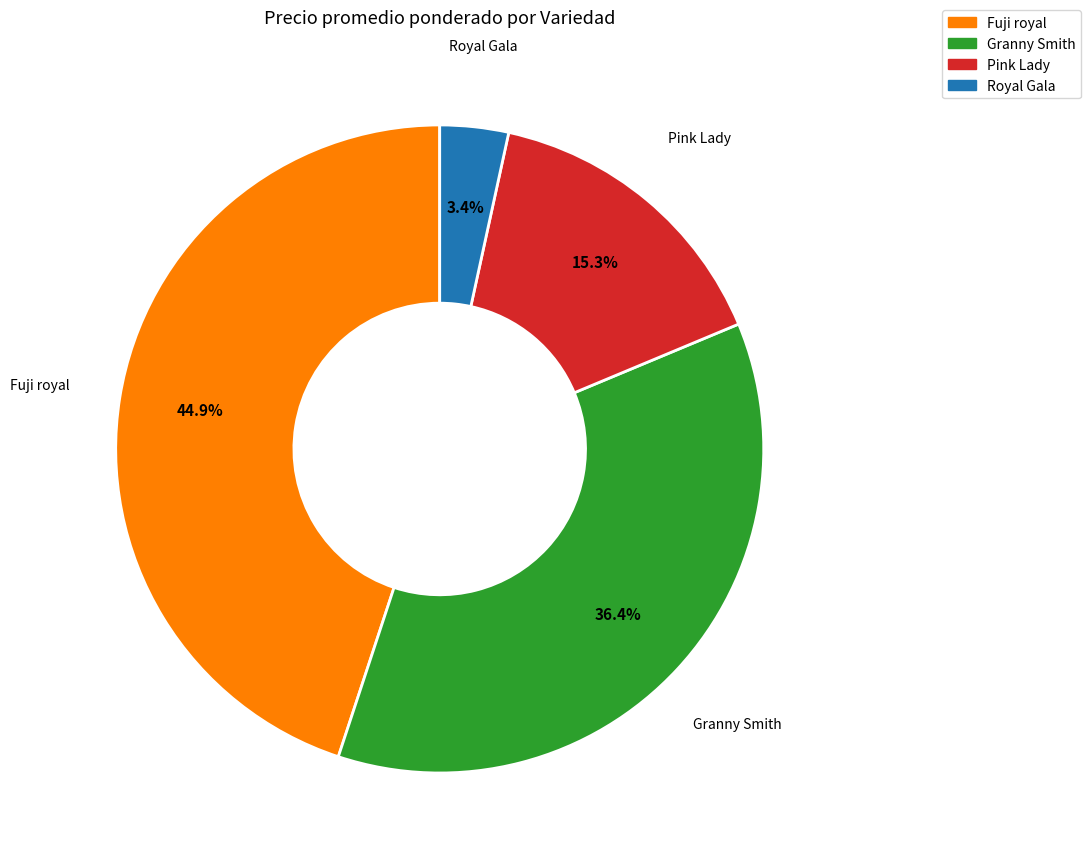

Do Fuji royal and Granny Smith together represent more than half of the pie?

Yes